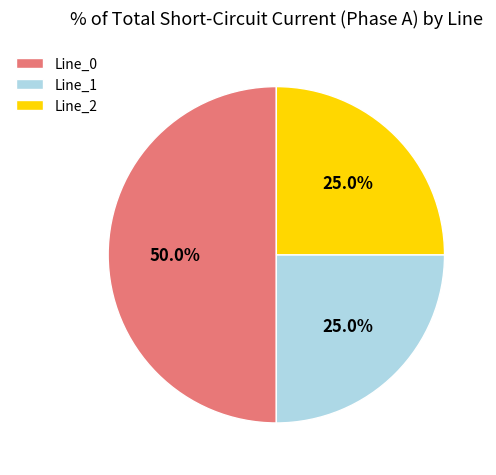

Is it true that Line_1 is 25% of the pie?

True